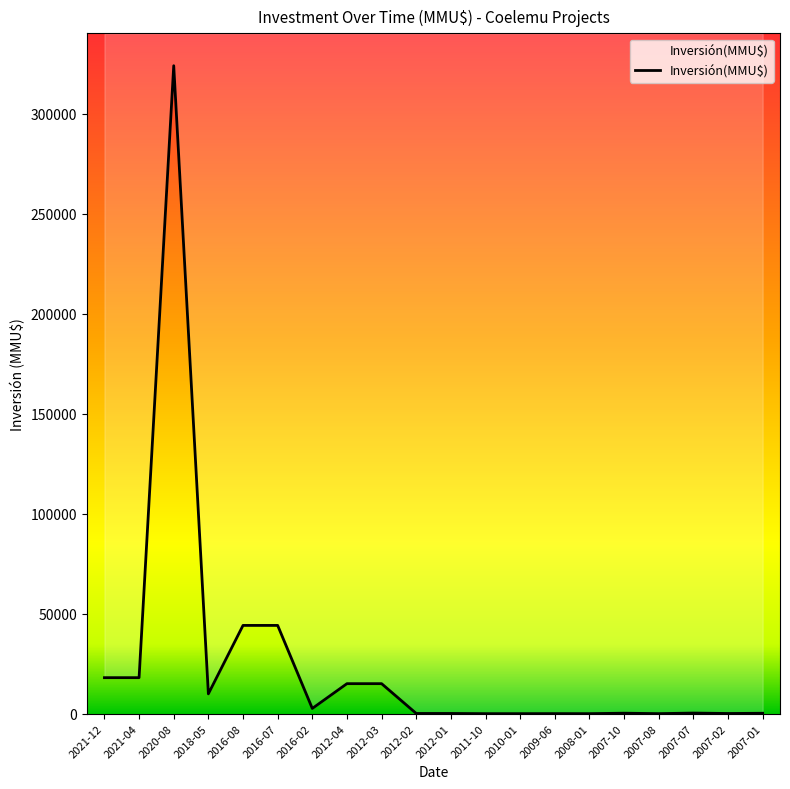

Reading left to right, extract all data points from this chart.

2021-12=18000	2021-04=18000	2020-08=324020	2018-05=9903	2016-08=44130	2016-07=44130	2016-02=2600	2012-04=15000	2012-03=15000	2012-02=100	2012-01=100	2011-10=0	2010-01=0	2009-06=22	2008-01=0	2007-10=234	2007-08=10	2007-07=300	2007-02=80	2007-01=200